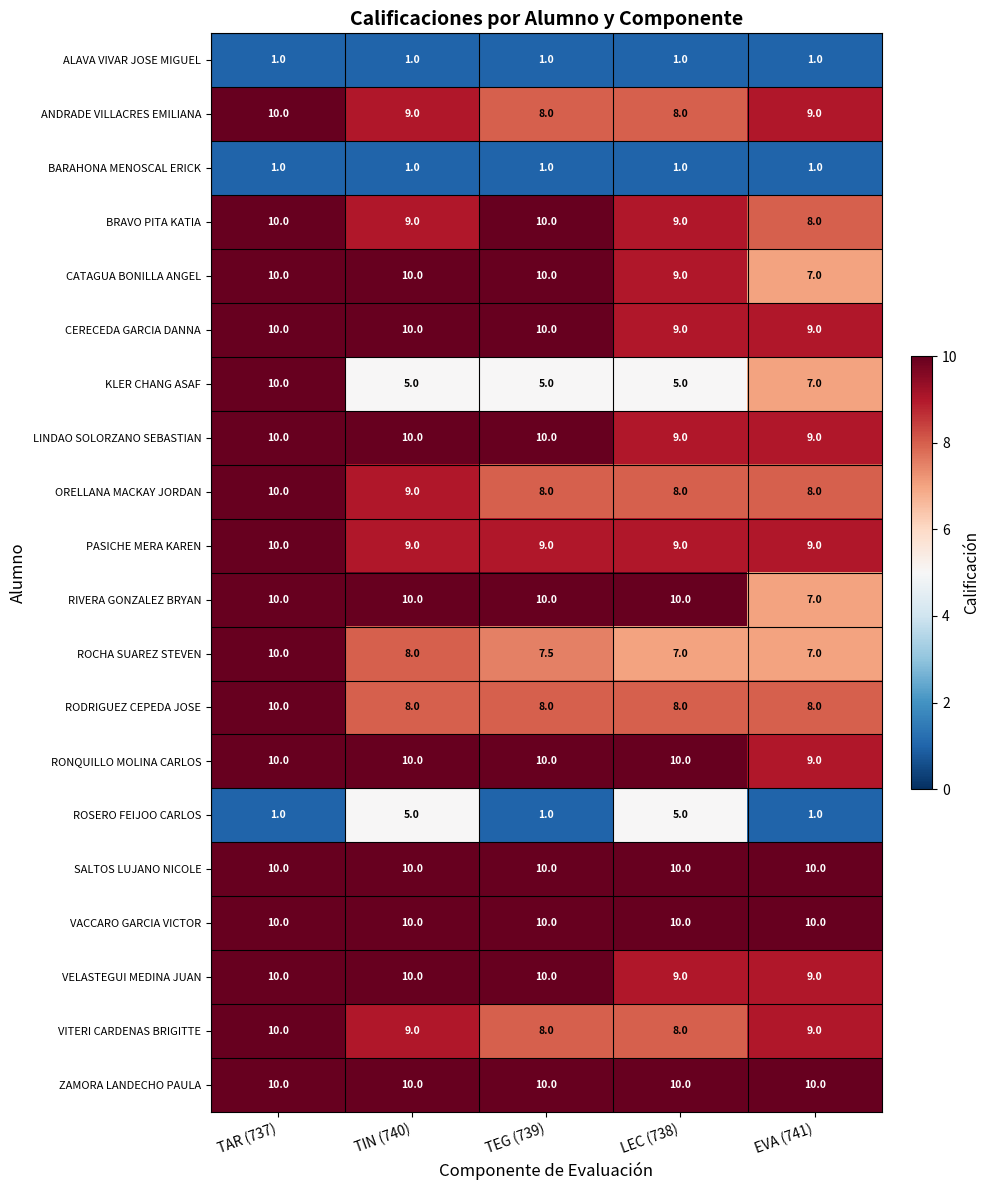

The value of ROCHA SUAREZ STEVEN at LEC (738) is 7.0. True or false?

True